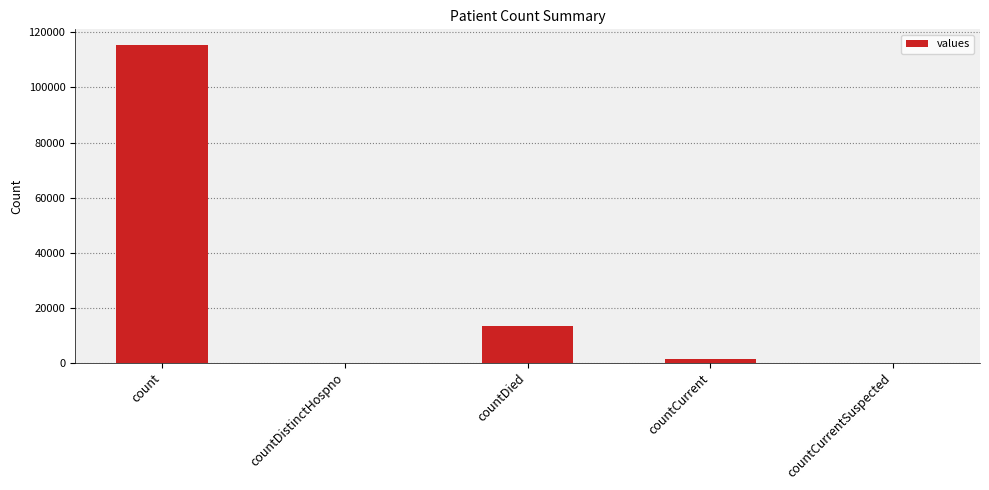

What is the change in value from countCurrent to countCurrentSuspected?

-1383